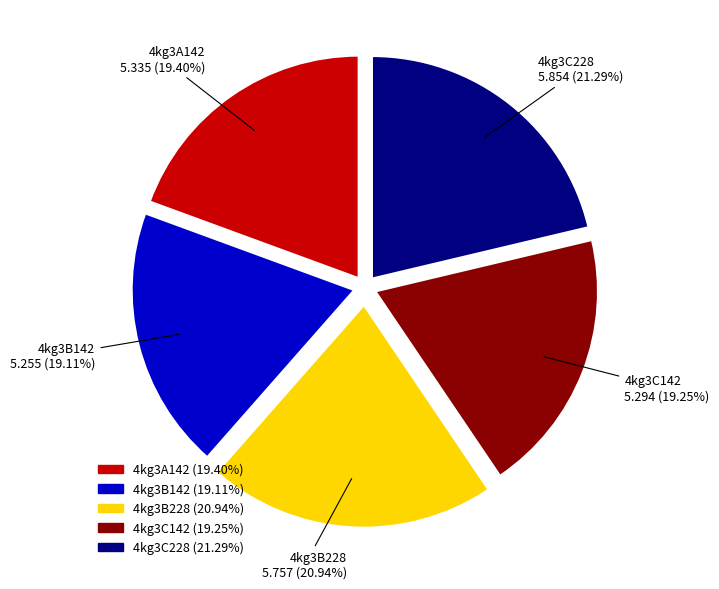

Does 4kg3C142 account for over 50% of the chart?

No